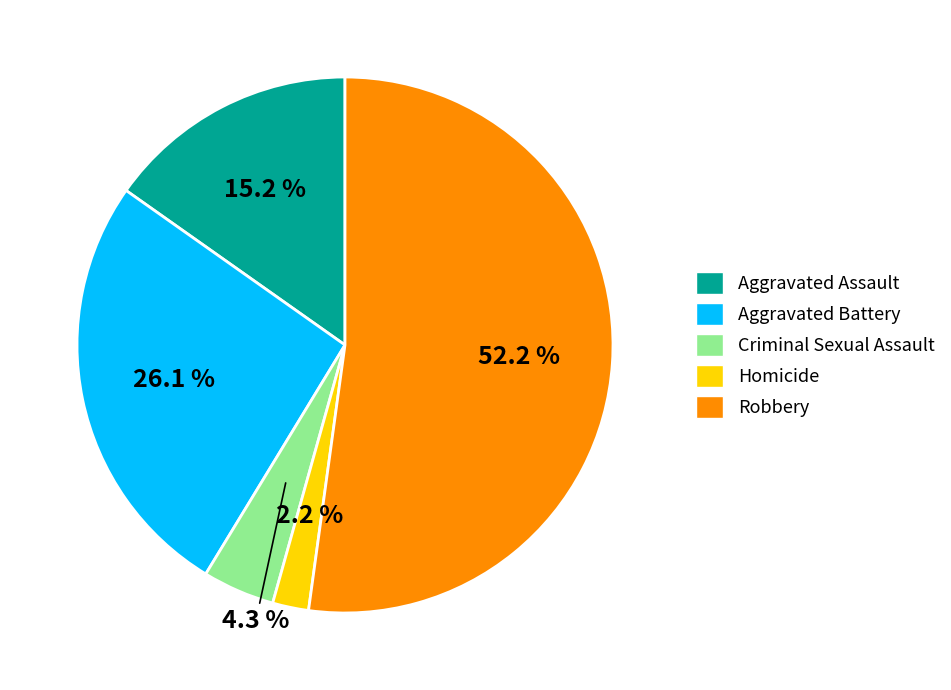

Does Robbery represent more than half of the total?

Yes